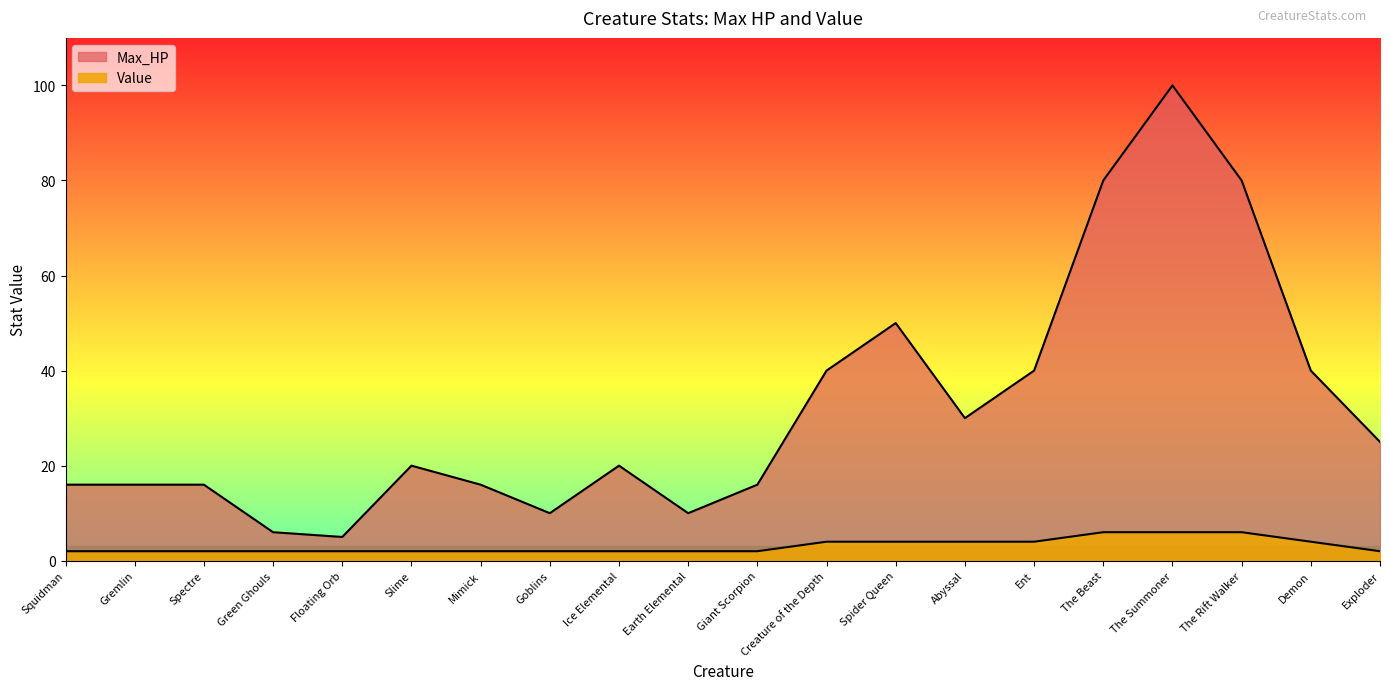

True or false: Value and Max_HP intersect in this chart.

False